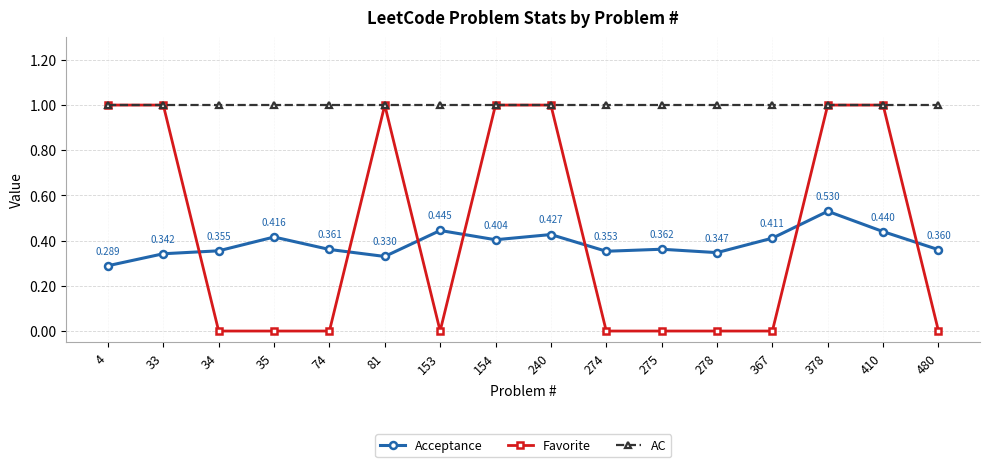

What is the difference between the highest and lowest values at 4?

0.7